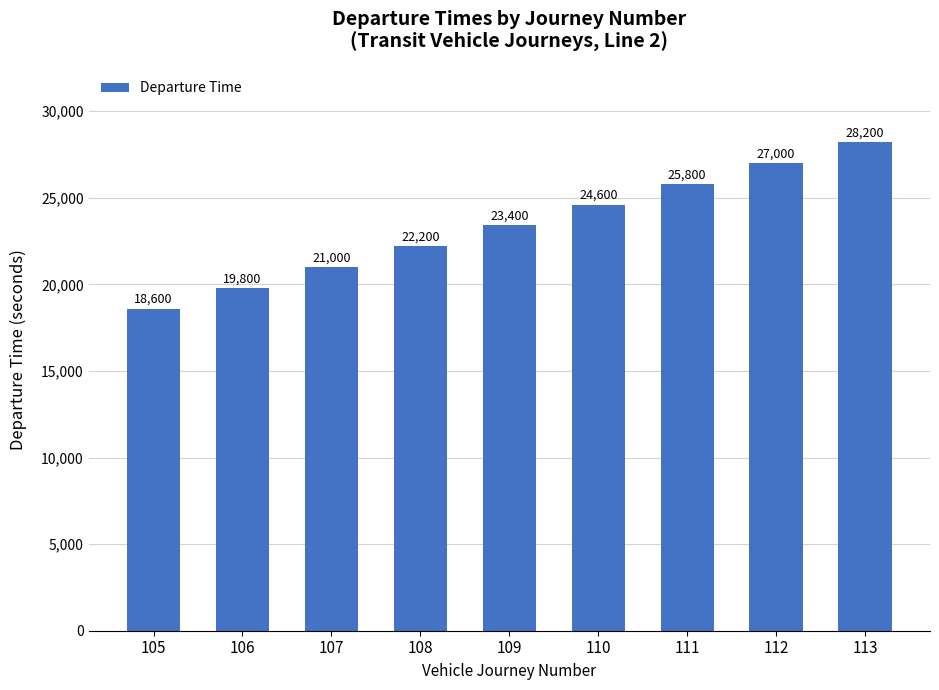

How many data points does each series have?

9